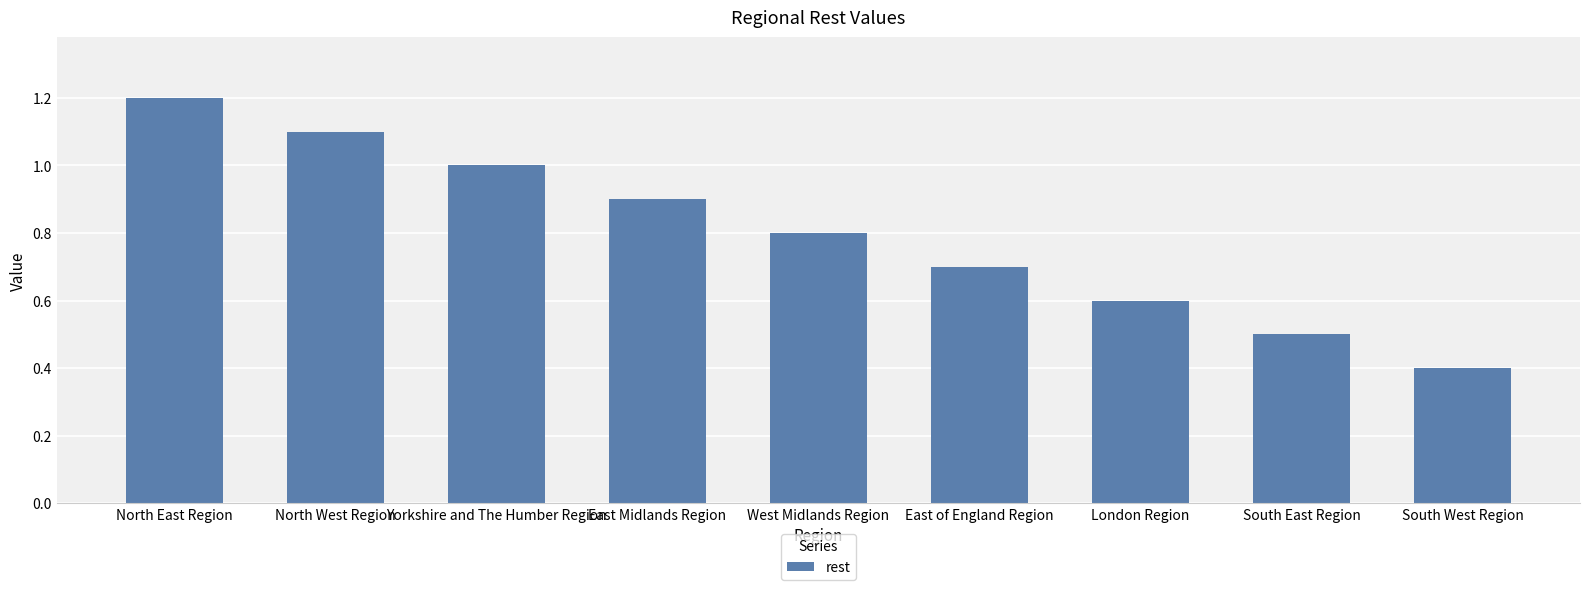

What is the difference between the maximum and minimum values?

0.8